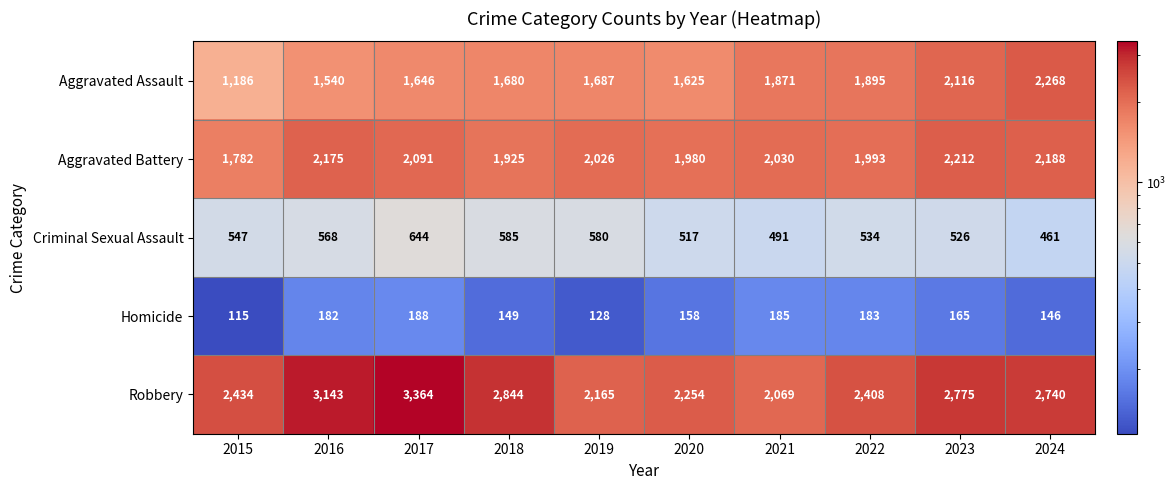

What is the average value of the Aggravated Battery series?

2040